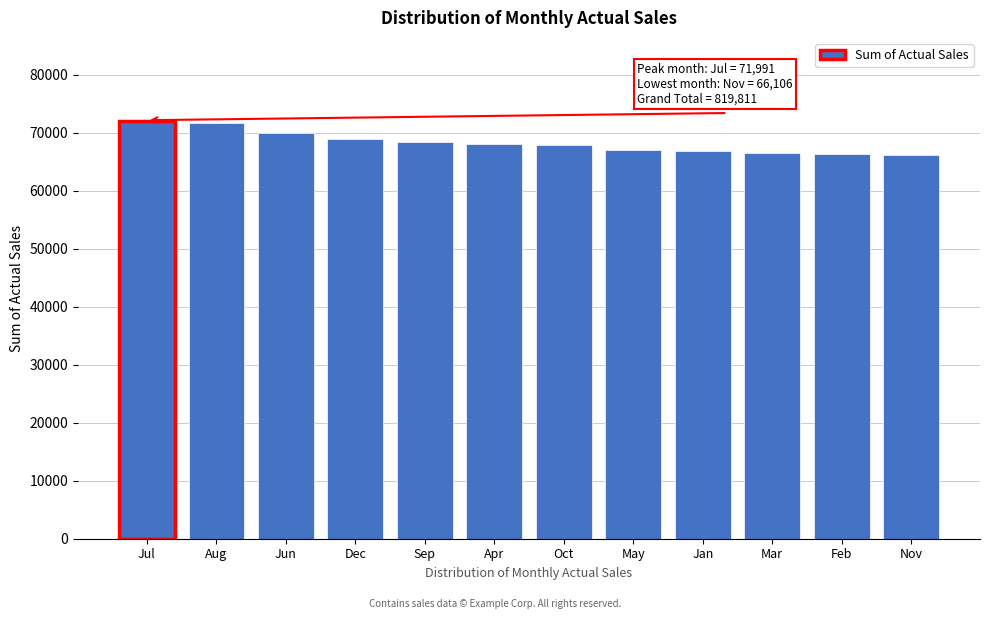

Which has a higher value, Nov or Aug?

Aug